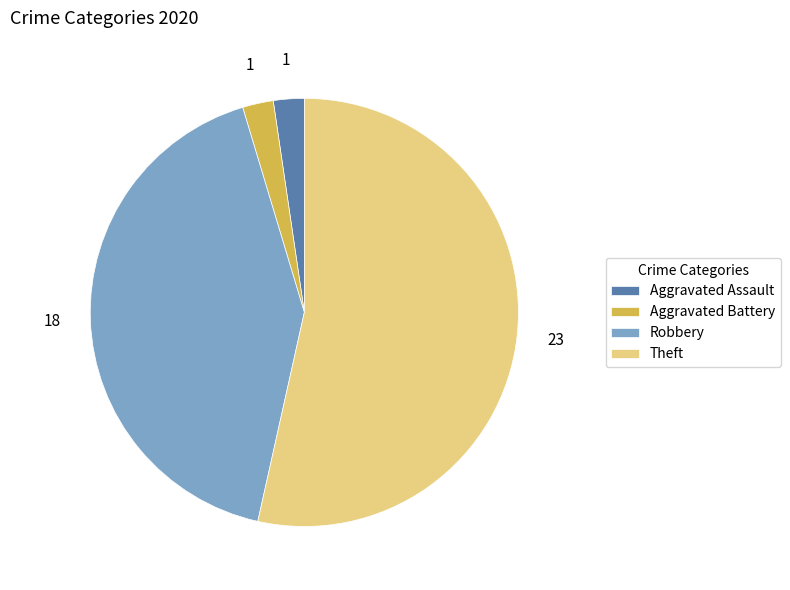

Between Aggravated Assault and Robbery, which is larger?

Robbery